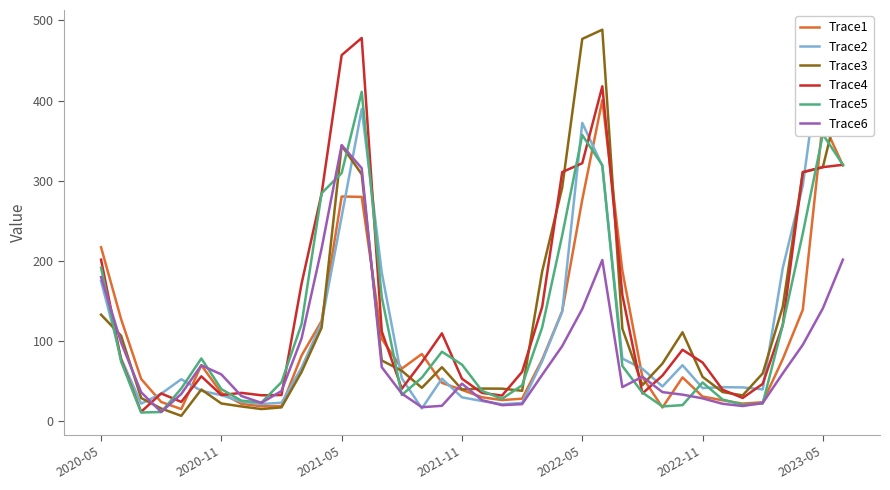

True or false: Trace5 has a value of 26.6 at 2022-05.

False